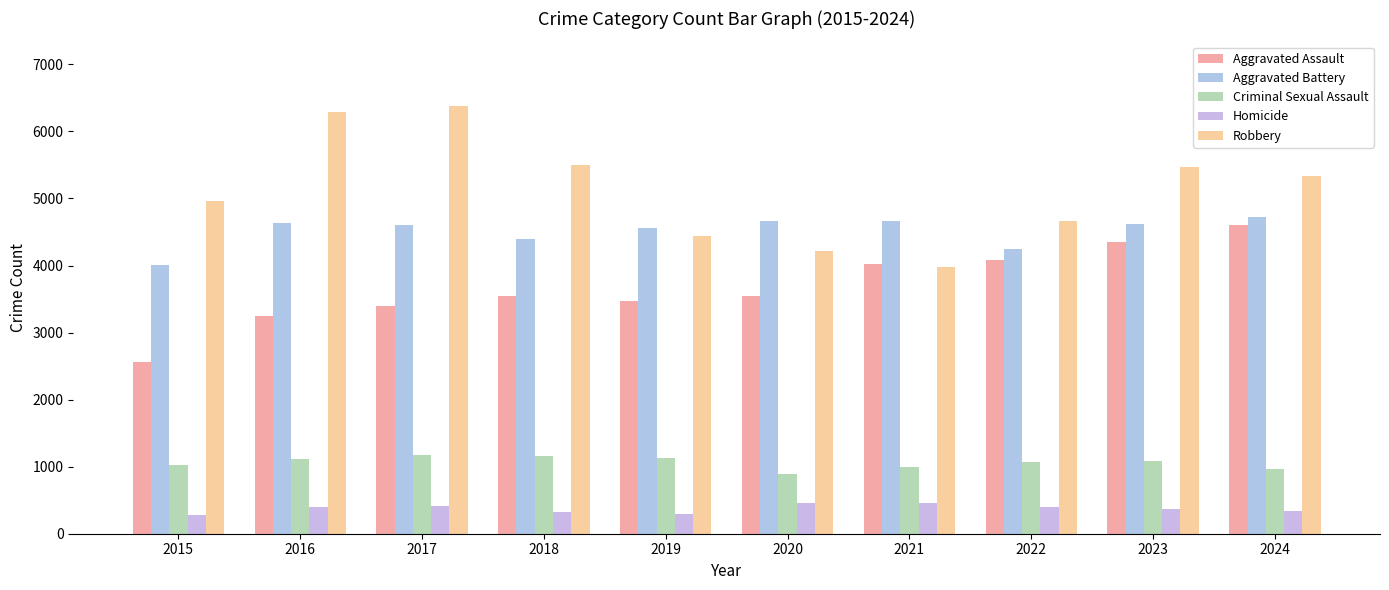

Are the bars horizontal?

No